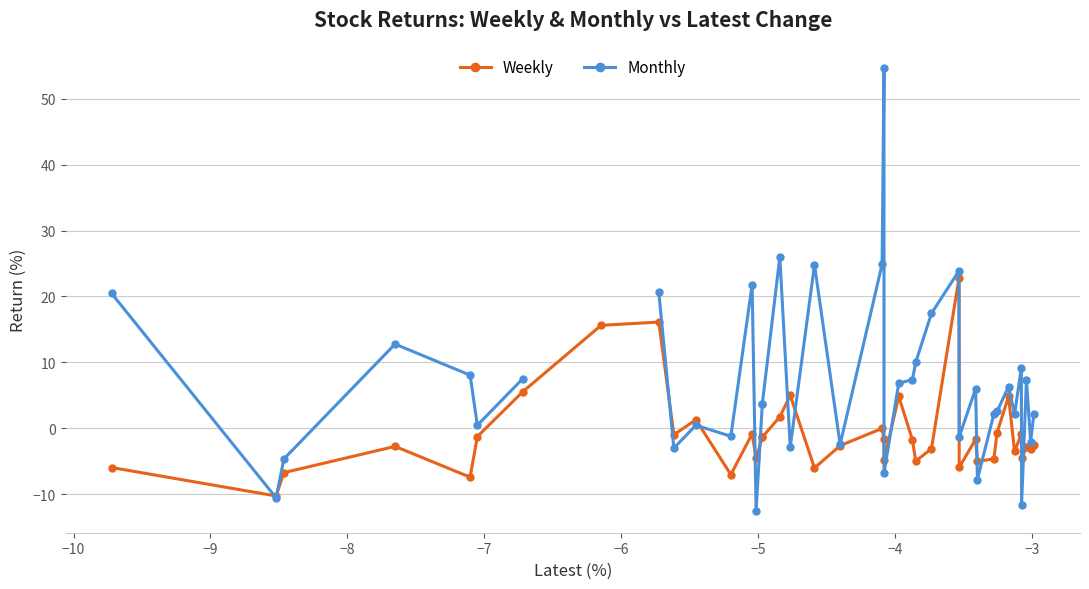

List the series in order of their peak value, lowest first.

Weekly, Monthly